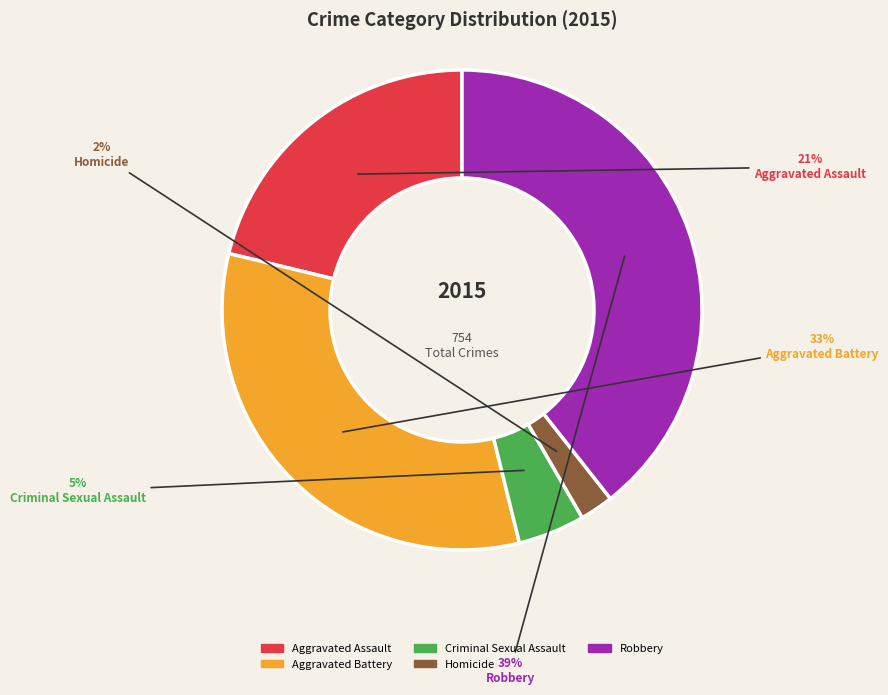

To the nearest percent, what is the difference between the Robbery and Homicide slice percentages?

37%